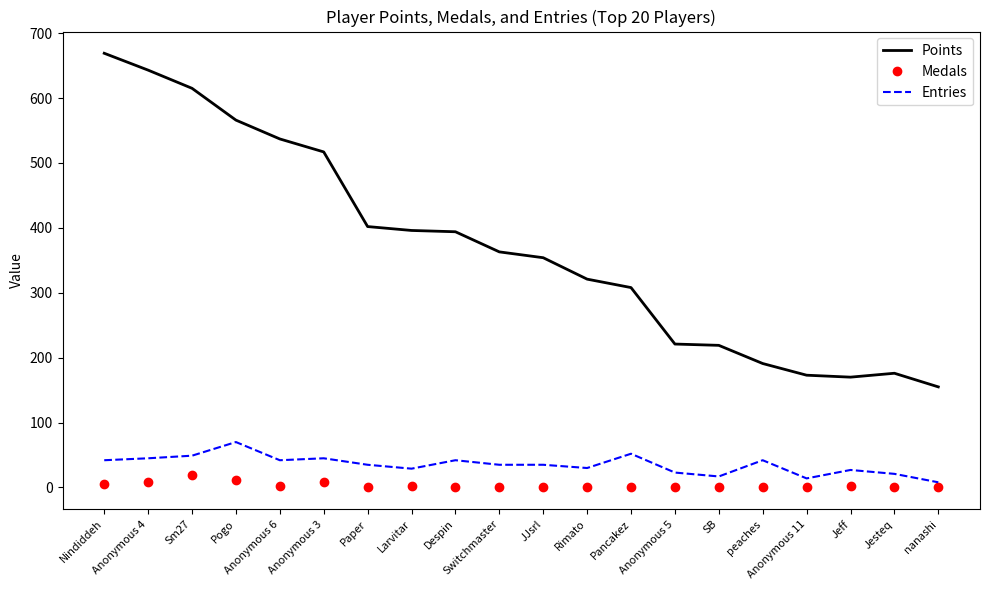

List the series in order of their peak value, highest first.

Points, Entries, Medals